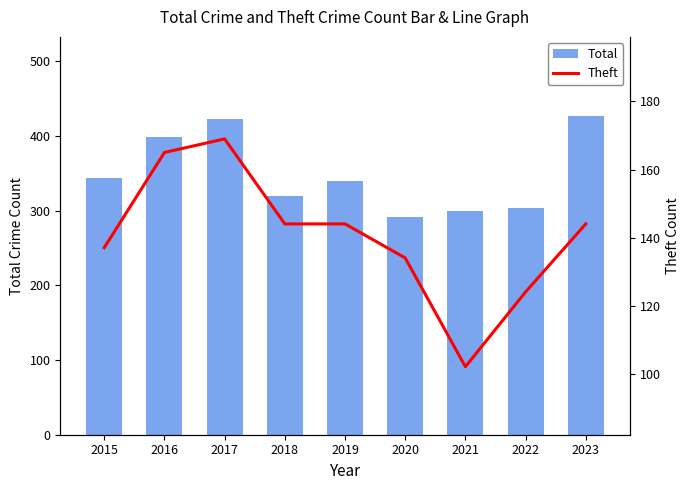

At which category is the sum across all series the highest?

2017